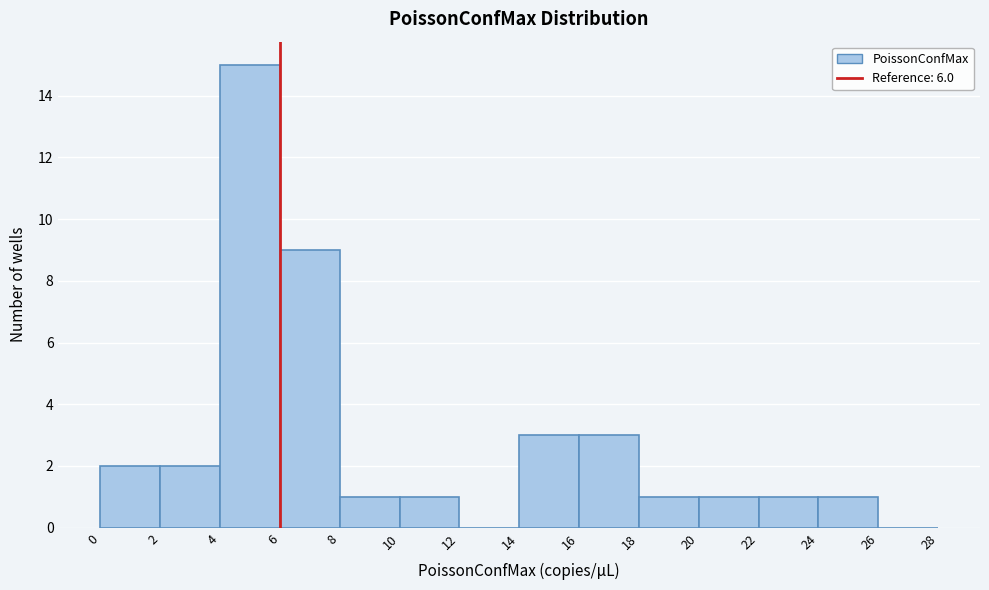

Reading left to right, transcribe this chart: for each bar, give the range it covers on the x-axis and its height. The values are not printed on the chart, so give them approximately, as read against the axis.

0 to 2: 2
2 to 4: 2
4 to 6: 15
6 to 8: 9
8 to 10: 1
10 to 12: 1
12 to 14: 0
14 to 16: 3
16 to 18: 3
18 to 20: 1
20 to 22: 1
22 to 24: 1
24 to 26: 1
26 to 28: 0